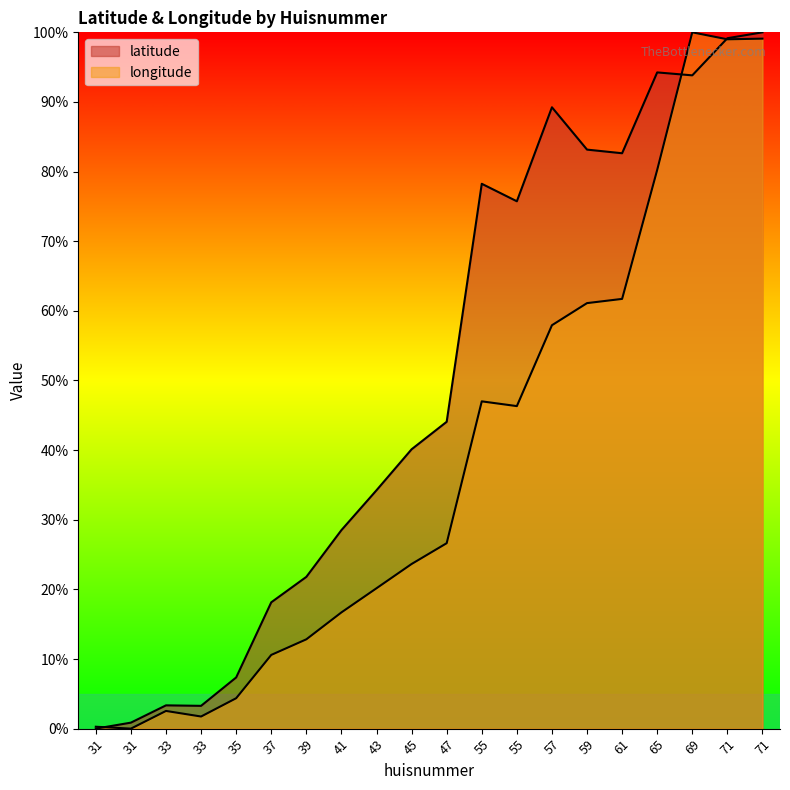

What is the approximate value of longitude at 45?

23.6